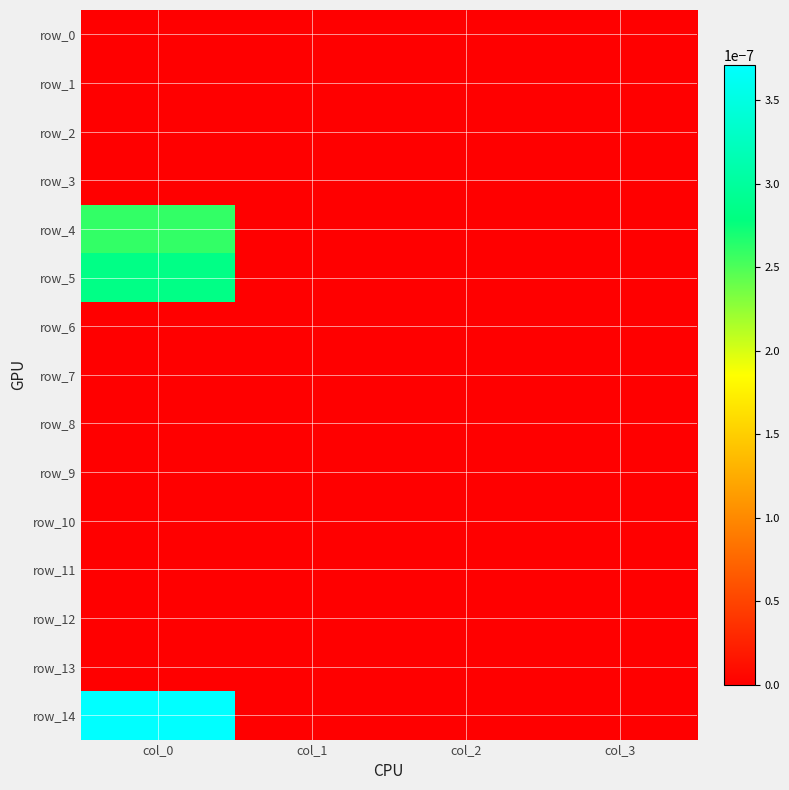

The row_14 series shows -0.0 at col_2. True or false?

False